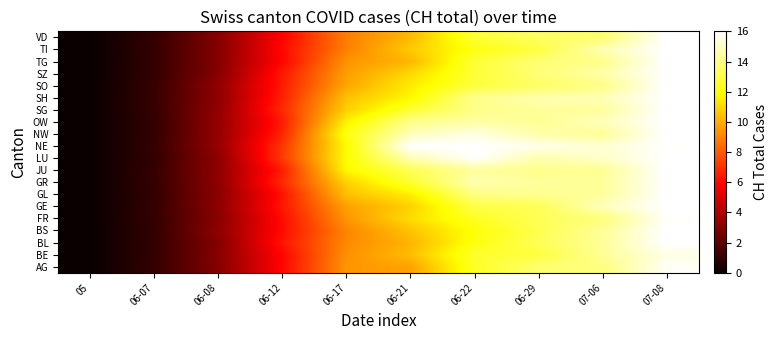

Reading left to right, what are all the values shown in this chart?

AG: 05=0.0	06-07=1.0	06-08=2.9	06-12=6.0	06-17=9.4	06-21=9.7	06-22=12.5	06-29=13.7	07-06=13.9	07-08=15.8
BE: 05=0.0	06-07=1.0	06-08=3.0	06-12=6.0	06-17=9.3	06-21=10.3	06-22=12.7	06-29=12.9	07-06=14.3	07-08=15.5
BL: 05=0.0	06-07=1.0	06-08=2.9	06-12=6.3	06-17=9.1	06-21=10.2	06-22=12.2	06-29=13.3	07-06=14.4	07-08=16.0
BS: 05=0.0	06-07=1.0	06-08=3.2	06-12=6.1	06-17=9.0	06-21=10.5	06-22=12.1	06-29=13.2	07-06=14.3	07-08=16.0
FR: 05=0.0	06-07=1.0	06-08=3.0	06-12=6.1	06-17=9.4	06-21=11.1	06-22=12.5	06-29=13.3	07-06=13.8	07-08=15.9
GE: 05=0.0	06-07=1.0	06-08=3.2	06-12=6.4	06-17=9.7	06-21=10.8	06-22=13.0	06-29=13.2	07-06=14.9	07-08=16.0
GL: 05=0.0	06-07=1.0	06-08=3.1	06-12=6.3	06-17=10.4	06-21=11.5	06-22=14.0	06-29=14.2	07-06=14.4	07-08=16.0
GR: 05=0.0	06-07=1.0	06-08=3.2	06-12=6.8	06-17=10.8	06-21=12.7	06-22=14.7	06-29=14.4	07-06=14.3	07-08=16.0
JU: 05=0.0	06-07=1.0	06-08=3.2	06-12=6.5	06-17=11.7	06-21=13.3	06-22=14.4	06-29=14.1	07-06=14.3	07-08=16.0
LU: 05=0.0	06-07=1.0	06-08=3.1	06-12=7.2	06-17=11.9	06-21=14.8	06-22=15.9	06-29=14.7	07-06=15.1	07-08=16.0
NE: 05=0.0	06-07=1.0	06-08=3.4	06-12=7.1	06-17=11.8	06-21=16.0	06-22=16.0	06-29=15.7	07-06=15.3	07-08=15.9
NW: 05=0.0	06-07=1.0	06-08=3.3	06-12=6.7	06-17=12.2	06-21=14.9	06-22=15.5	06-29=14.6	07-06=14.3	07-08=16.0
OW: 05=0.0	06-07=1.0	06-08=3.3	06-12=6.5	06-17=11.6	06-21=14.1	06-22=14.6	06-29=14.3	07-06=14.9	07-08=16.0
SG: 05=0.0	06-07=1.1	06-08=3.3	06-12=6.8	06-17=10.8	06-21=12.8	06-22=14.1	06-29=14.4	07-06=14.4	07-08=16.0
SH: 05=0.0	06-07=1.1	06-08=3.2	06-12=6.6	06-17=10.5	06-21=11.8	06-22=14.1	06-29=14.7	07-06=14.8	07-08=16.0
SO: 05=0.0	06-07=1.0	06-08=3.2	06-12=6.5	06-17=9.8	06-21=11.5	06-22=12.9	06-29=13.5	07-06=14.1	07-08=16.0
SZ: 05=0.0	06-07=1.0	06-08=3.0	06-12=6.4	06-17=9.6	06-21=11.0	06-22=12.8	06-29=13.8	07-06=14.6	07-08=16.0
TG: 05=0.0	06-07=1.0	06-08=3.0	06-12=6.0	06-17=9.3	06-21=10.2	06-22=12.8	06-29=13.7	07-06=14.1	07-08=16.0
TI: 05=0.0	06-07=1.0	06-08=2.9	06-12=6.1	06-17=8.9	06-21=10.7	06-22=12.2	06-29=13.0	07-06=14.8	07-08=16.0
VD: 05=0.0	06-07=1.0	06-08=3.0	06-12=5.9	06-17=8.9	06-21=10.3	06-22=12.8	06-29=13.5	07-06=13.7	07-08=16.0